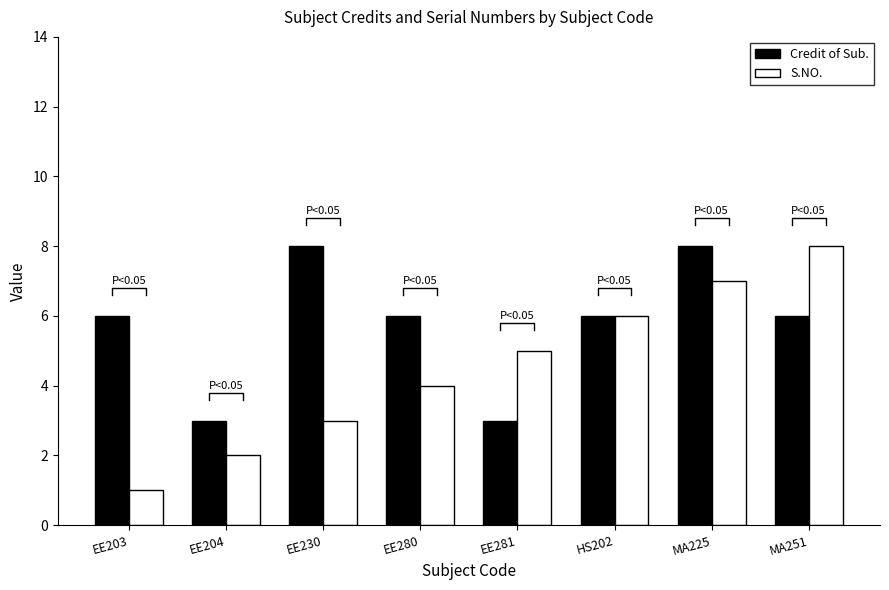

What is the difference between the second highest and minimum values in the Credit of Sub. series?

5